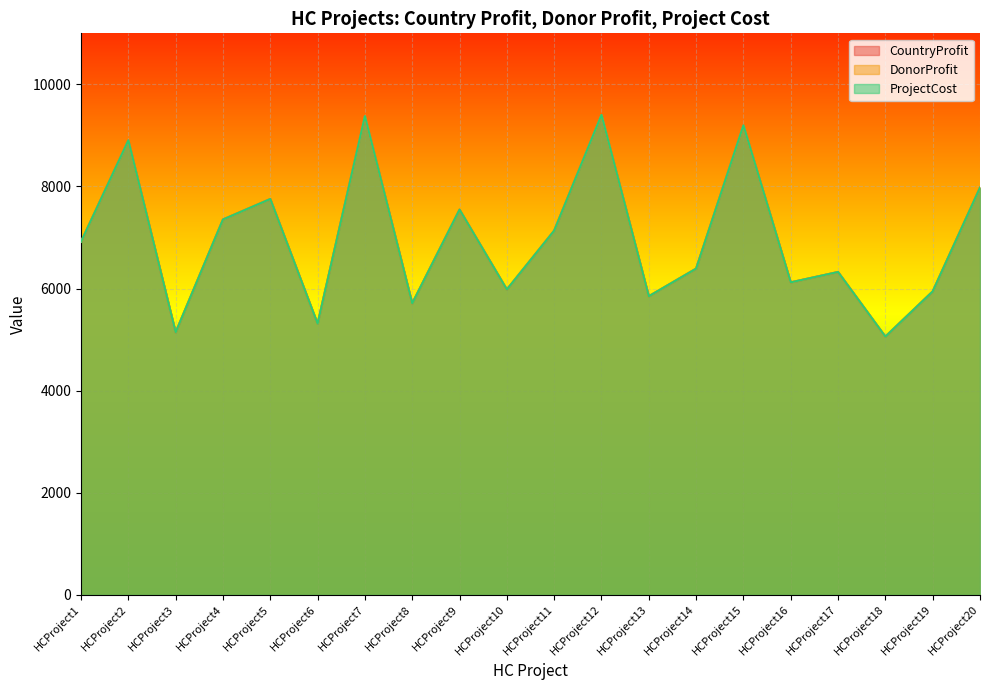

What is the smallest value displayed?

5058